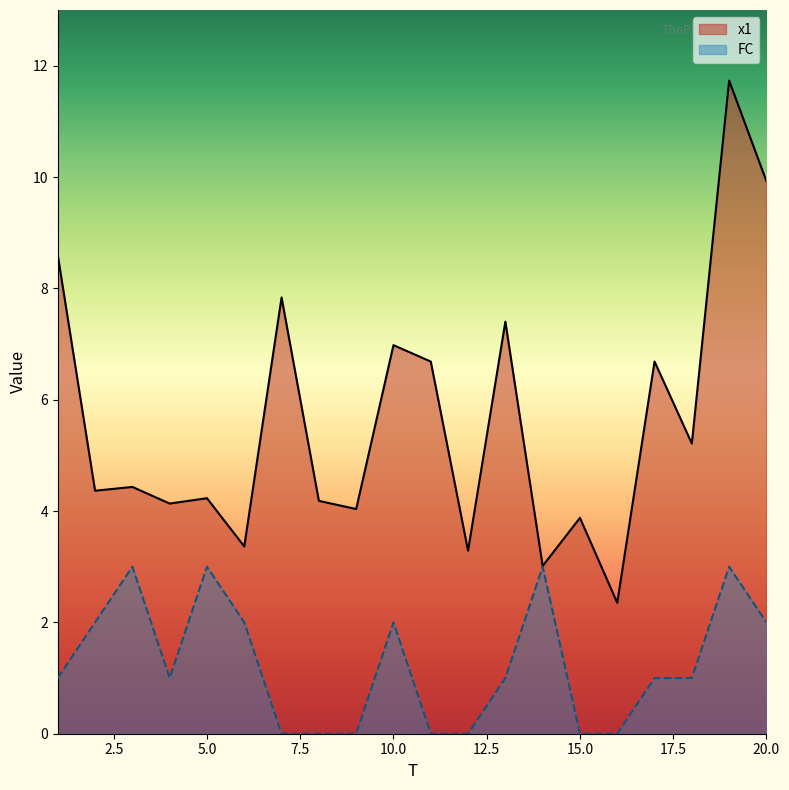

Reading right to left, what are all the values shown in this chart?

x1: 9.9	11.7	5.2	6.7	2.4	3.9	3.0	7.4	3.3	6.7	7.0	4.0	4.2	7.8	3.4	4.2	4.1	4.4	4.4	8.6
FC: 2.0	3.0	1.0	1.0	0.0	0.0	3.0	1.0	0.0	0.0	2.0	0.0	0.0	0.0	2.0	3.0	1.0	3.0	2.0	1.0